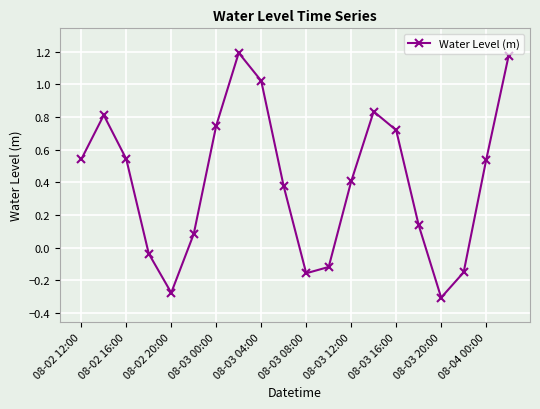

What is the difference between the second highest and minimum values?

1.5